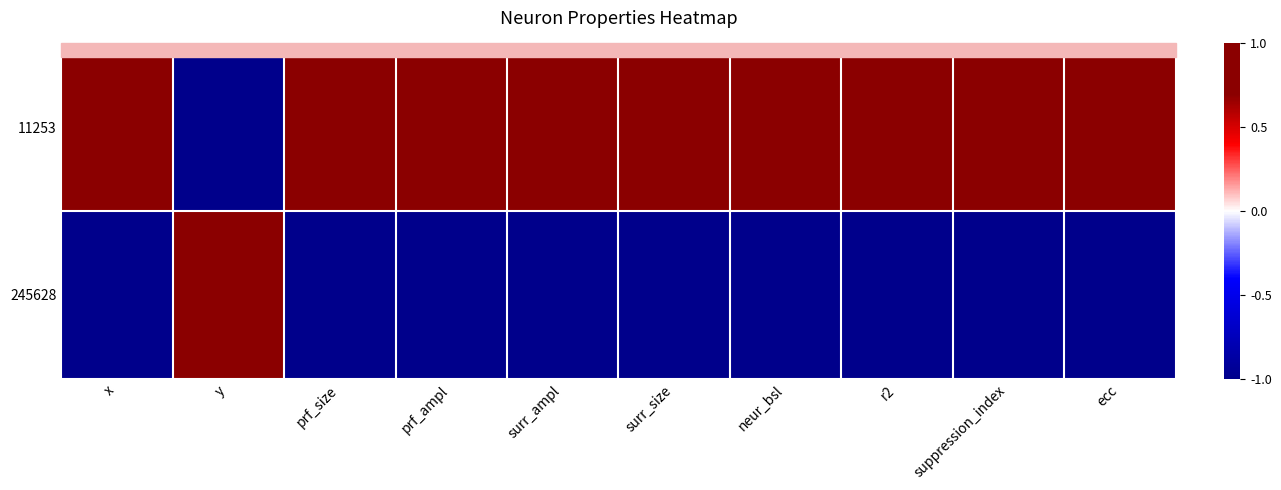

Rank the series at y from highest to lowest value.

245628, 11253